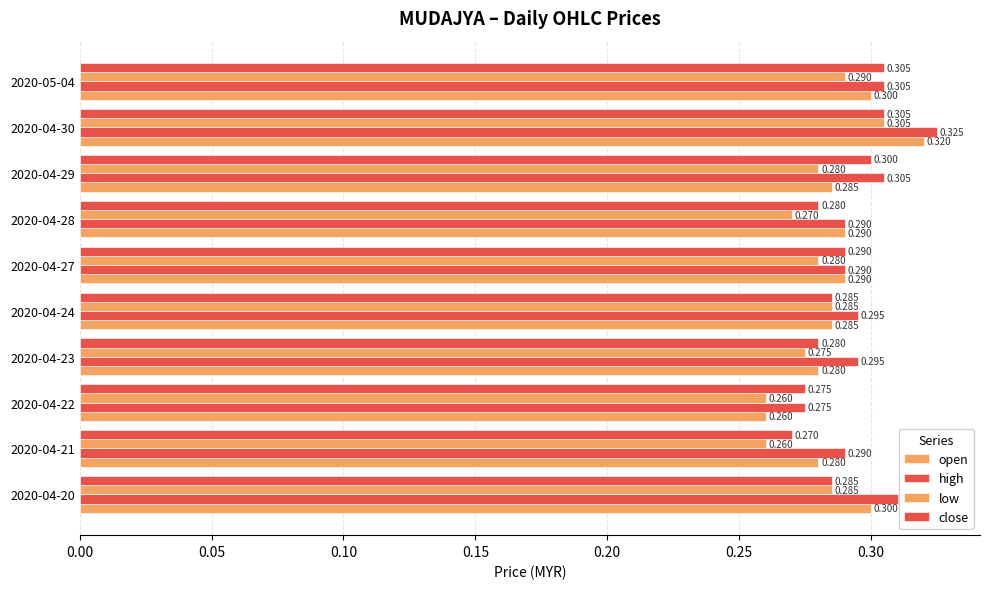

Reading left to right, what are all the values shown in this chart?

open: 0.3	0.3	0.3	0.3	0.3	0.3	0.3	0.3	0.3	0.3
high: 0.3	0.3	0.3	0.3	0.3	0.3	0.3	0.3	0.3	0.3
low: 0.3	0.3	0.3	0.3	0.3	0.3	0.3	0.3	0.3	0.3
close: 0.3	0.3	0.3	0.3	0.3	0.3	0.3	0.3	0.3	0.3